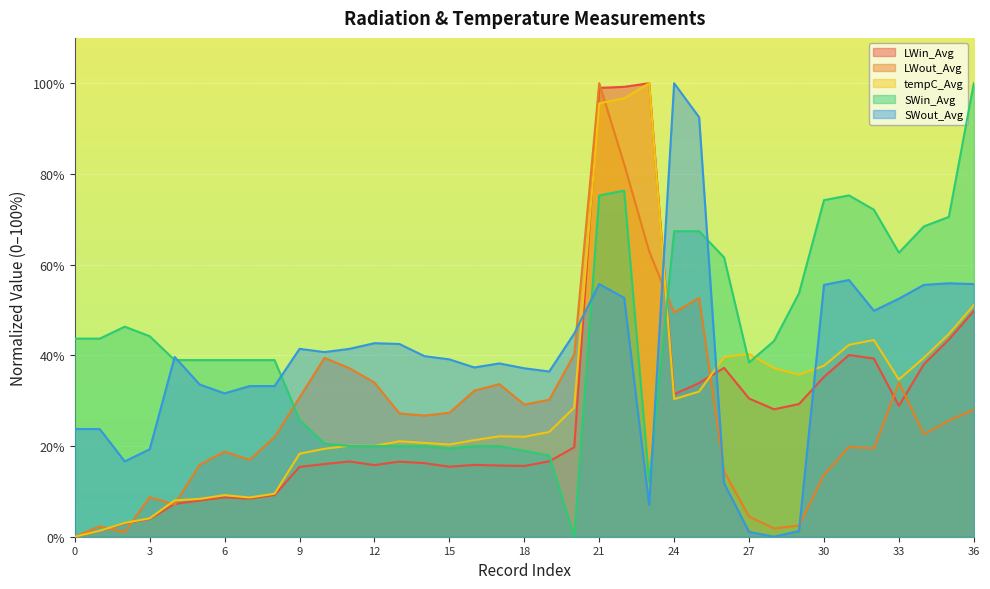

The value of SWin_Avg at 25 is 113.0. True or false?

False